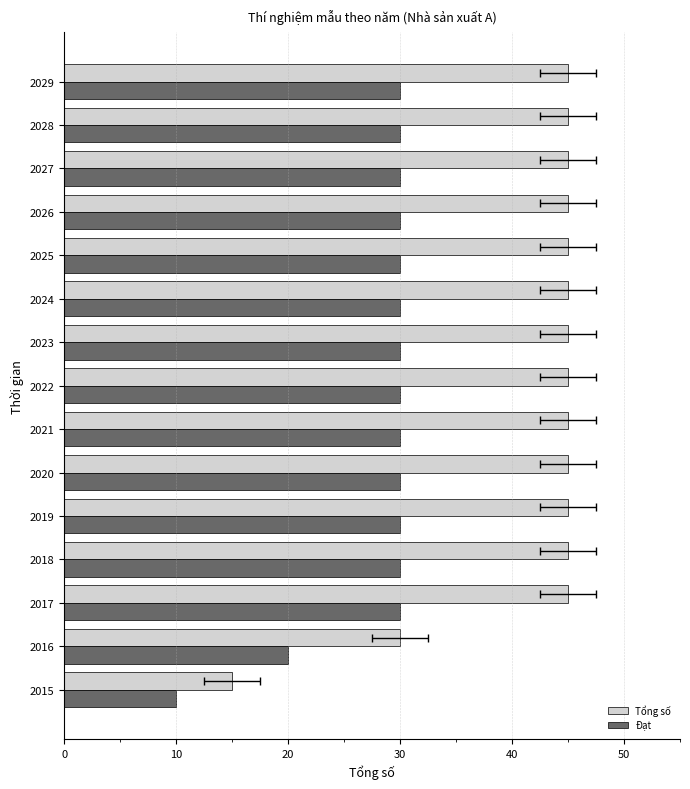

The Tổng số series shows 45 at 2024. True or false?

True